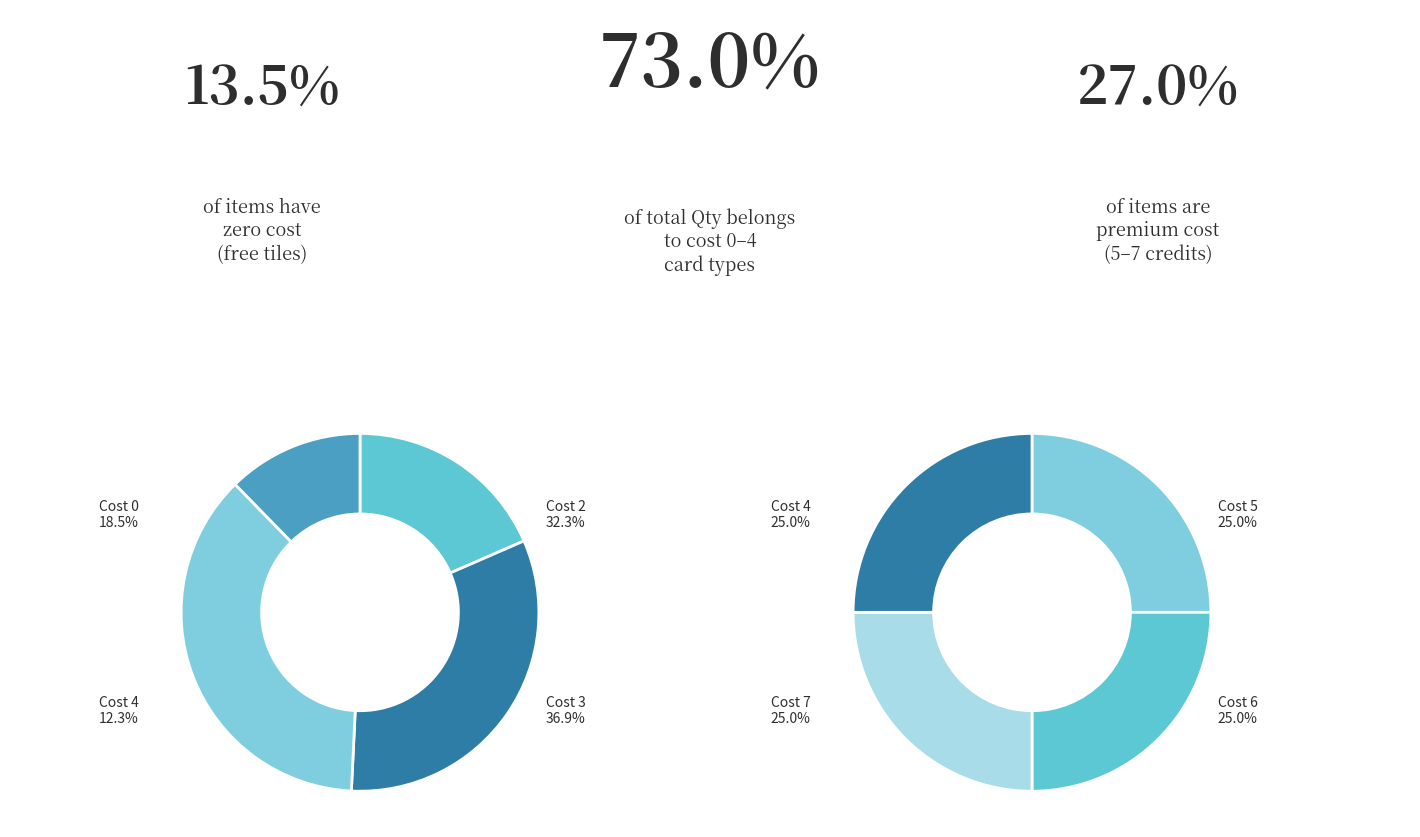

True or false: cost_6 accounts for 9% of the total.

True